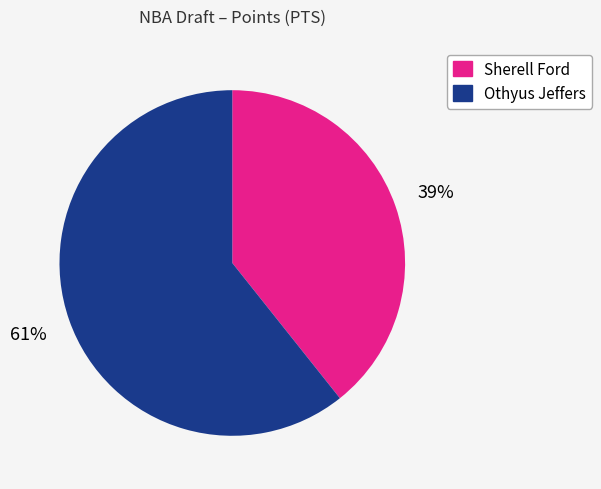

To the nearest percent, what is the combined percentage of Othyus Jeffers and Sherell Ford?

100%